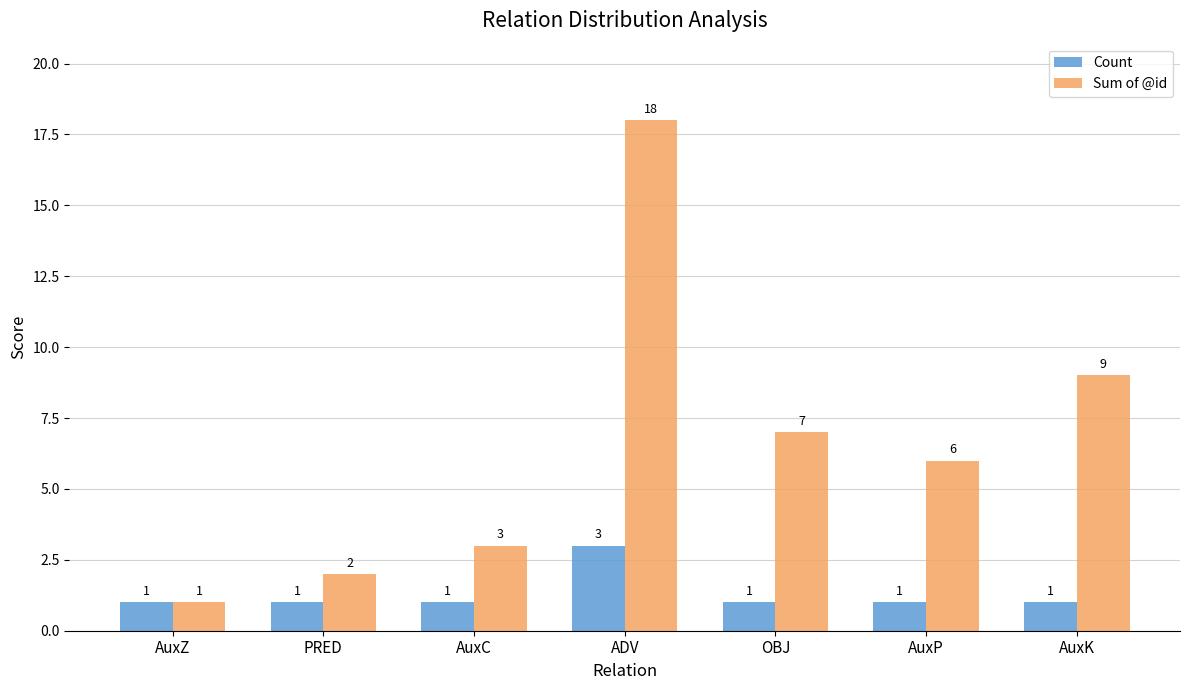

What is the spread (max minus min) of values at AuxK?

8